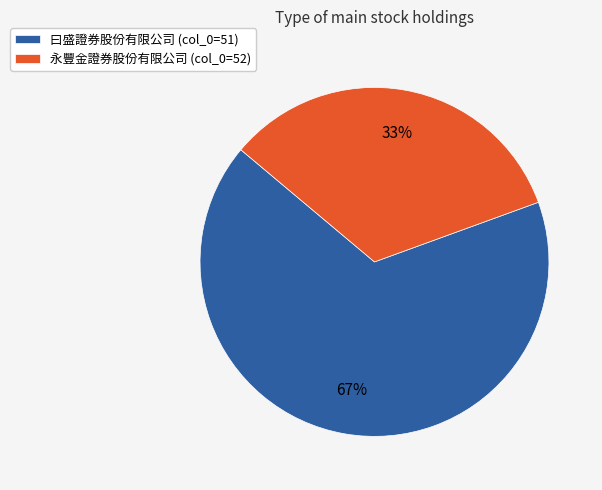

How many segments does this pie chart have?

2